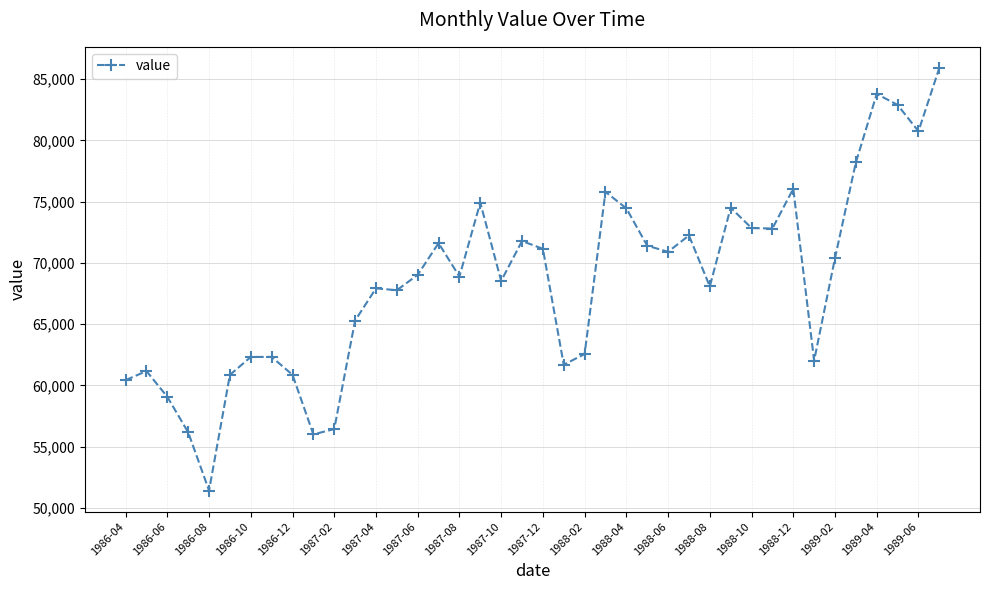

What is the average value?

68534